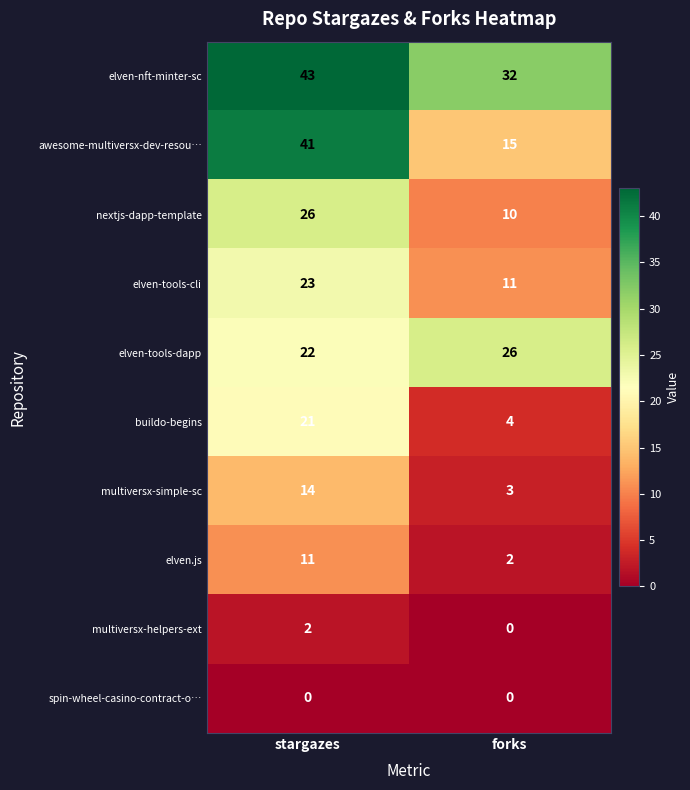

How many series are shown in this chart?

10